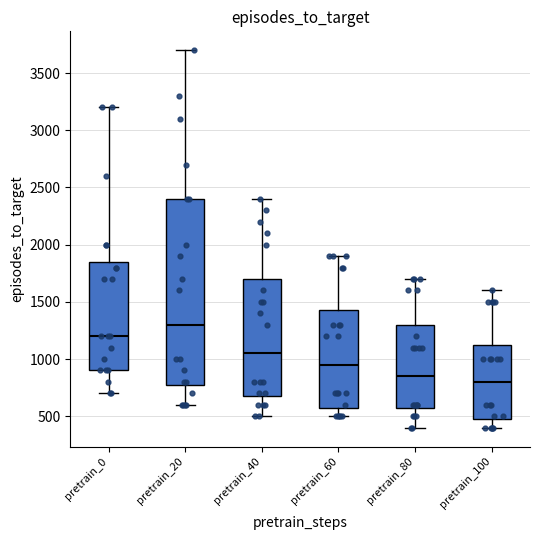

Reading left to right, transcribe this box plot: for each box, give where its median line is, the range the box spans, and where its two whiskers end, as read against the y-axis. The values are not printed on the chart, so give them approximately, as read against the axis.

pretrain_0: median 1200, box 900 to 1850, whiskers 700 to 3200
pretrain_20: median 1300, box 800 to 2400, whiskers 600 to 3700
pretrain_40: median 1050, box 700 to 1700, whiskers 500 to 2400
pretrain_60: median 950, box 600 to 1450, whiskers 500 to 1900
pretrain_80: median 850, box 600 to 1300, whiskers 400 to 1700
pretrain_100: median 800, box 500 to 1150, whiskers 400 to 1600